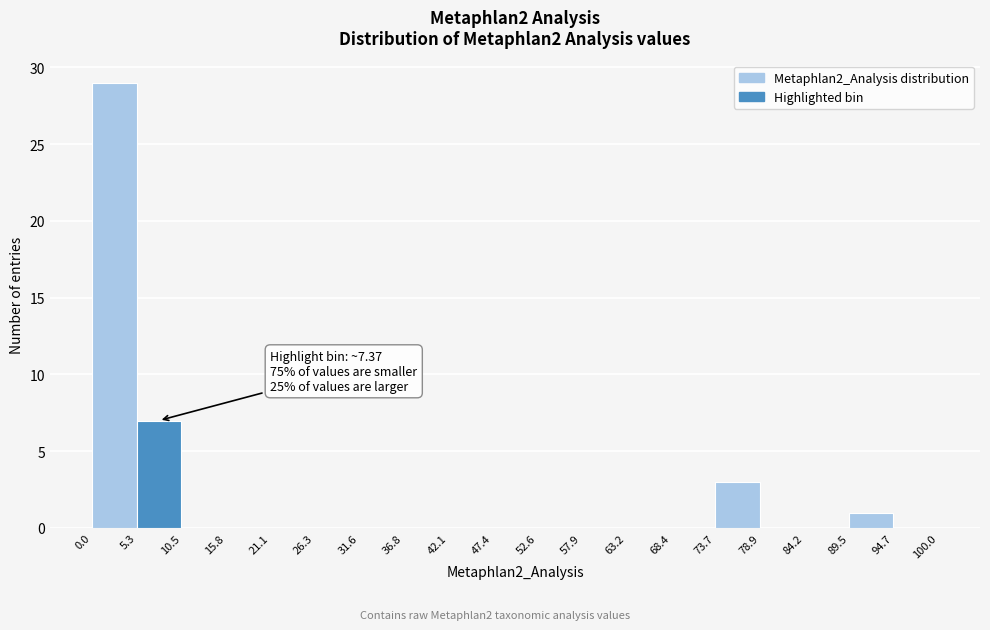

Over which range of the x-axis is the bar tallest?

0.0 to 5.3